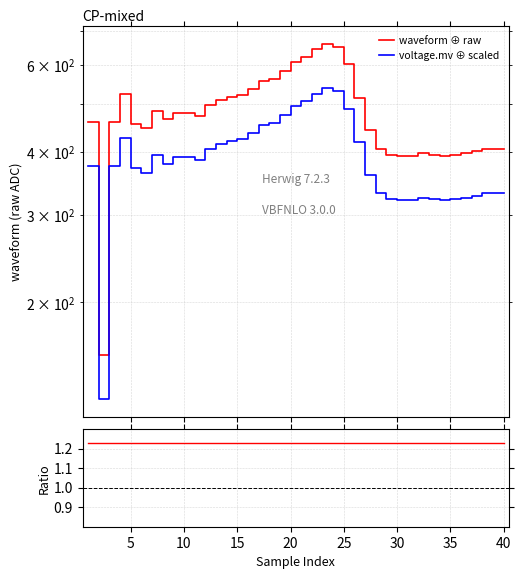

Which series has the largest range (max minus min)?

waveform ⊕ raw